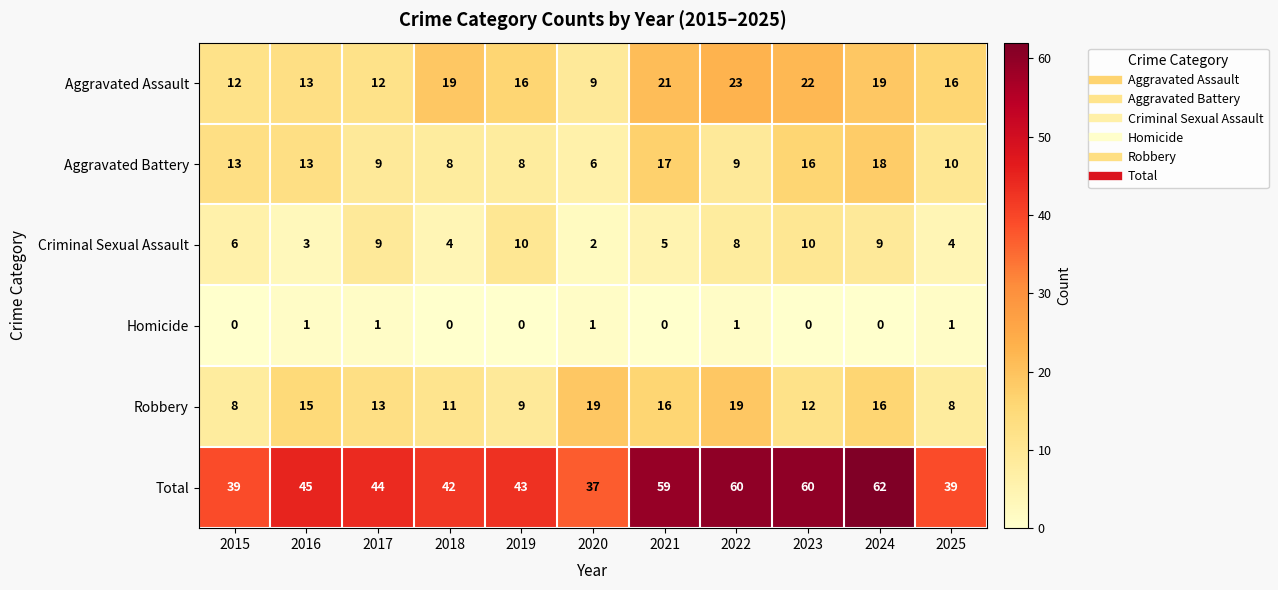

At 2020, list the series in order from smallest to largest.

Homicide, Criminal Sexual Assault, Aggravated Battery, Aggravated Assault, Robbery, Total